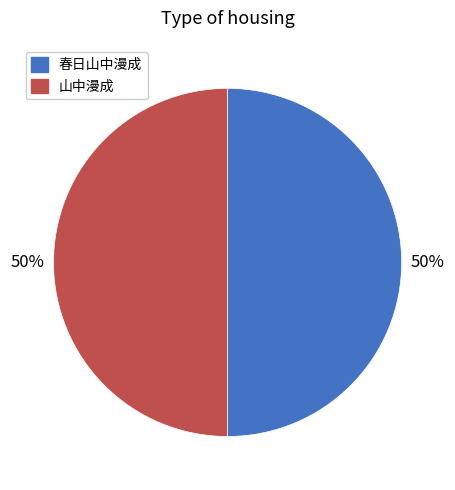

How many segments does this pie chart have?

2